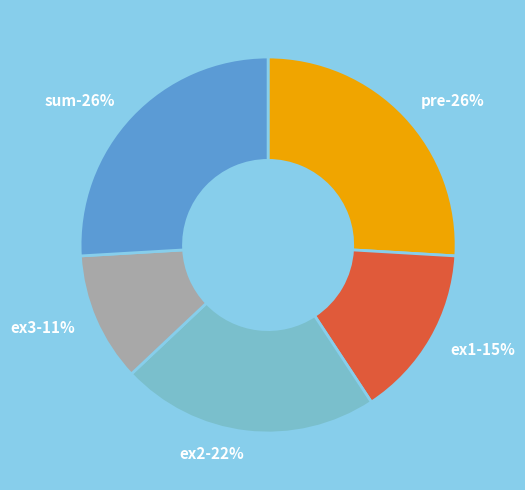

Is it true that ex2 is 29% of the pie?

False